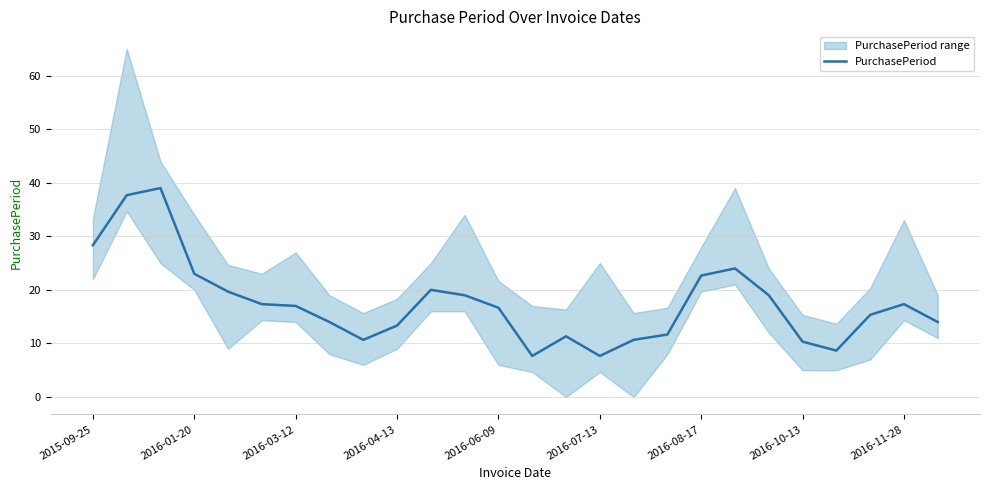

True or false: PurchasePeriod has a value of 2.4 at 2016-07-13.

False